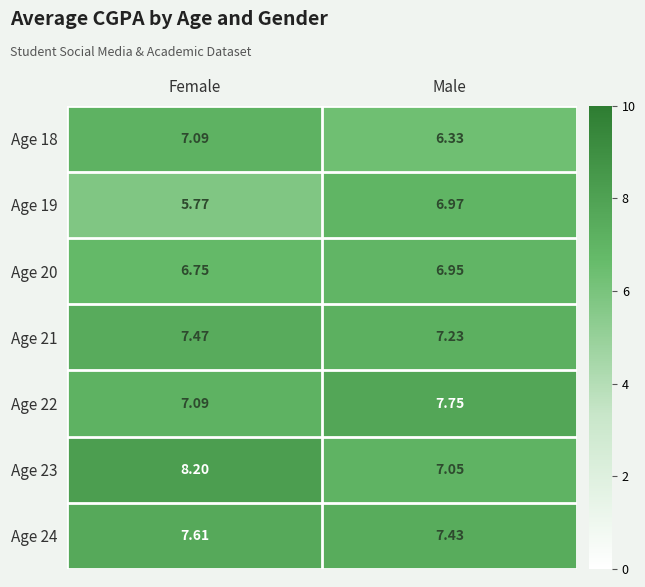

Which category has the lowest value in the Age 18 series?

Male